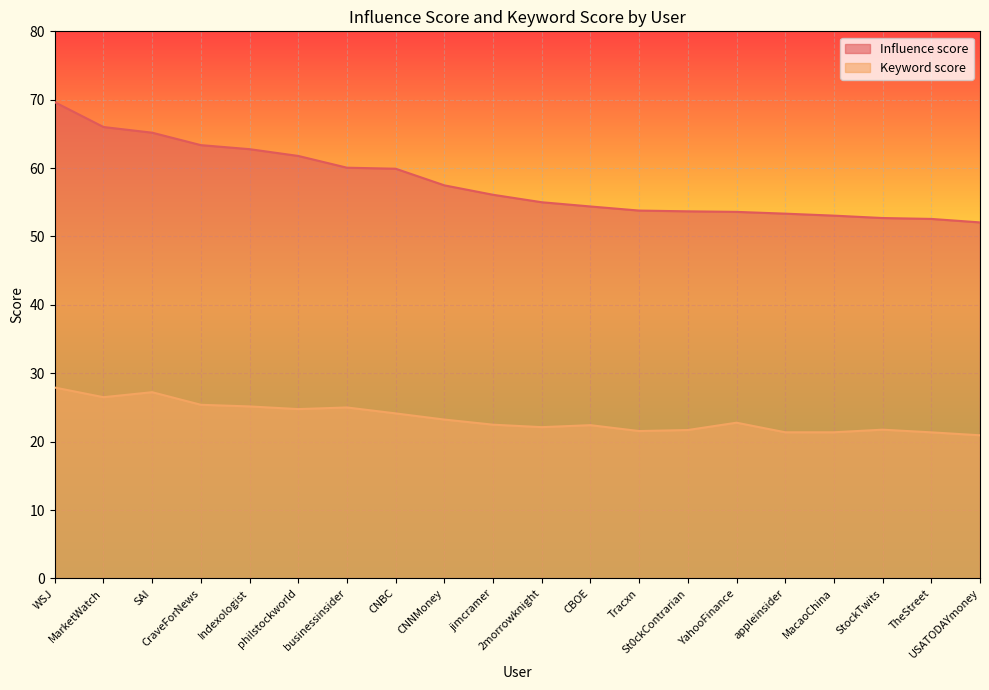

True or false: Influence score and Keyword score cross at least once.

False